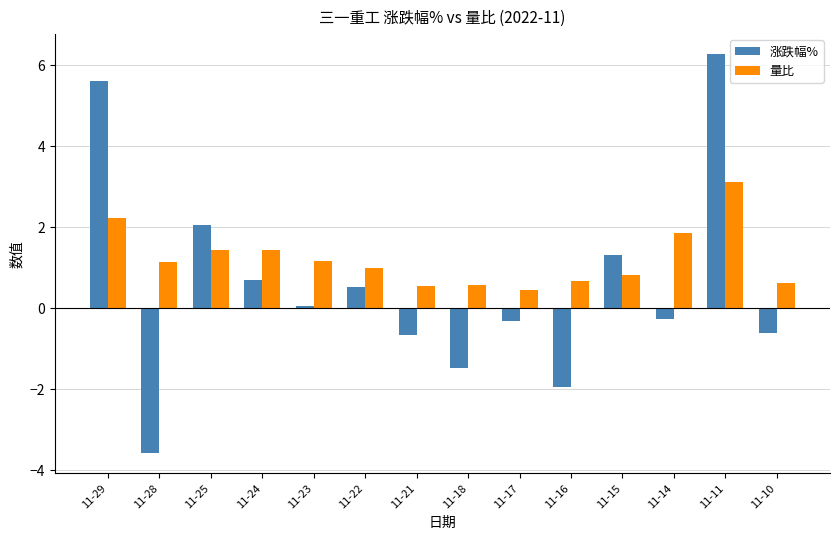

What is the sum of the 涨跌幅% values at 11-21 and 11-14?

-0.9